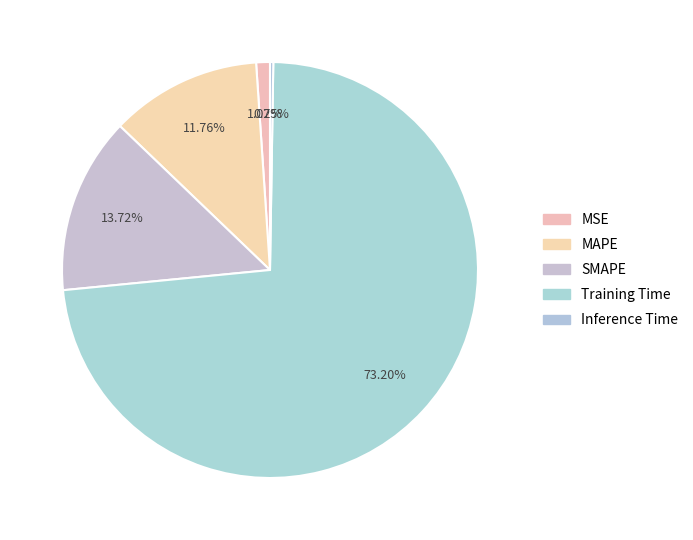

Which slice is the smallest?

Inference Time